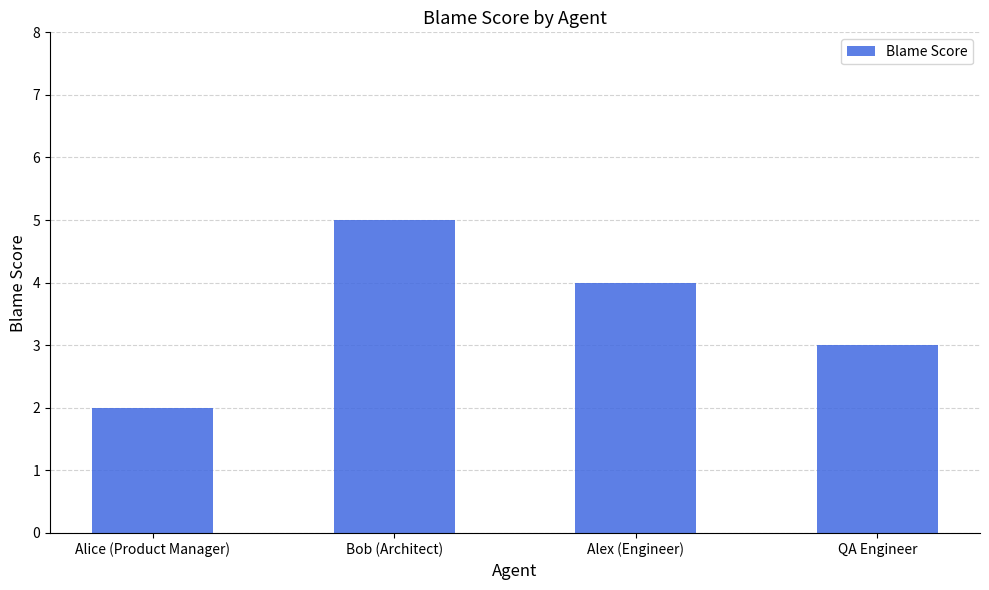

Reading left to right, transcribe all the data shown in this chart.

2	5	4	3